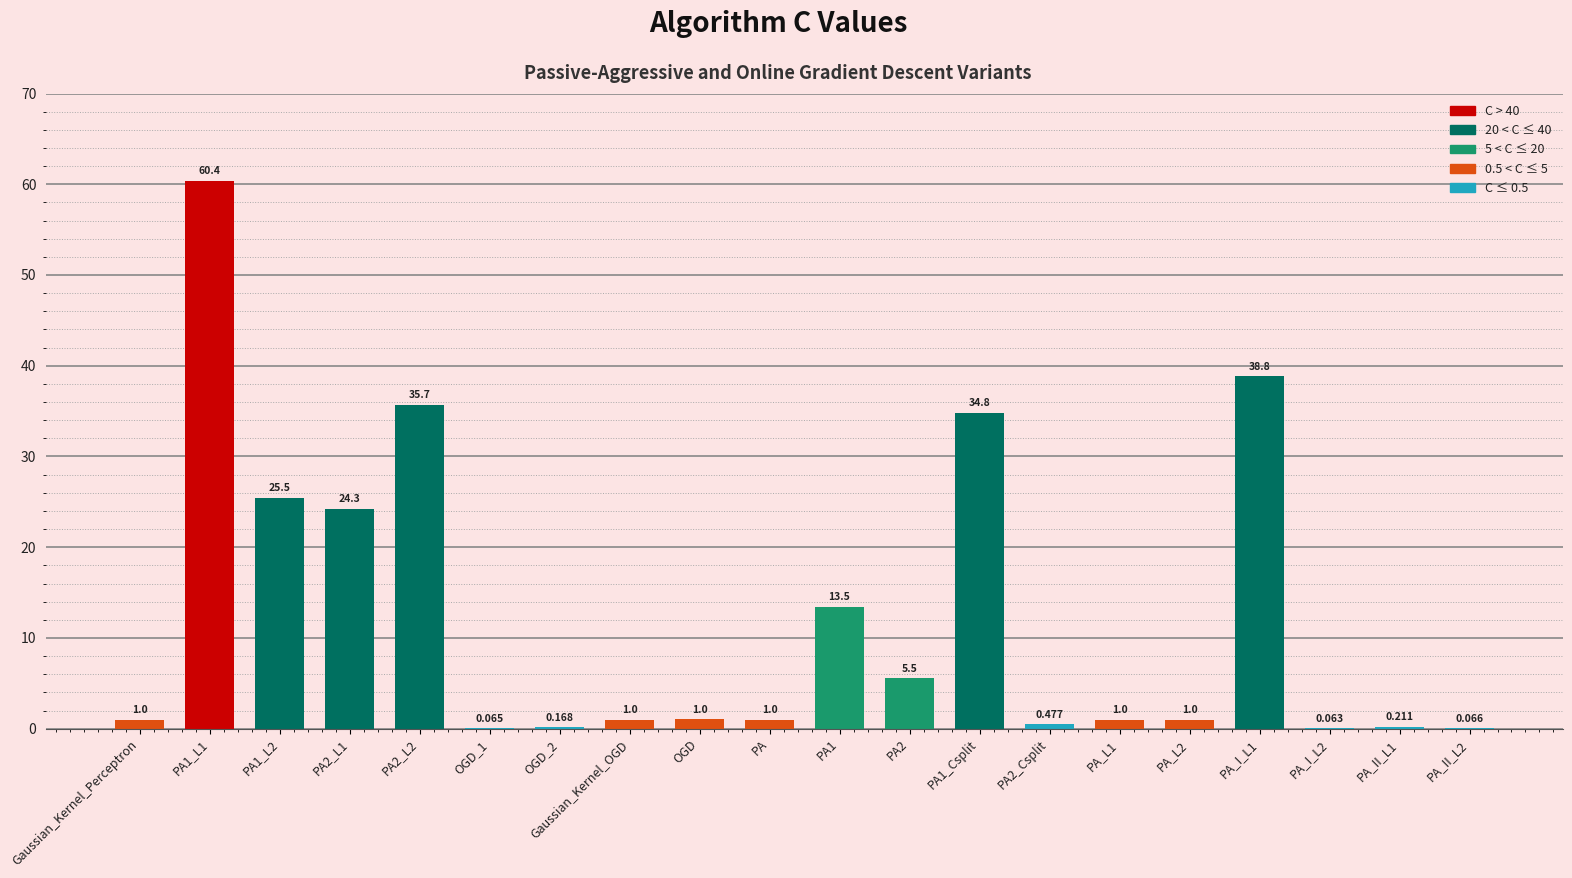

Between Gaussian_Kernel_Perceptron and PA2_Csplit, which is larger?

Gaussian_Kernel_Perceptron